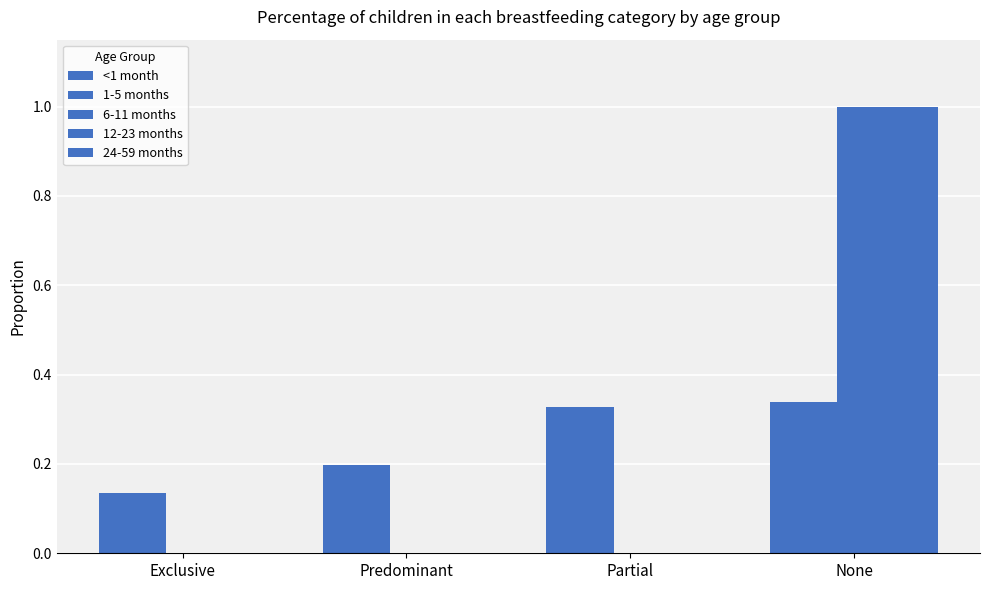

How many groups of bars are there?

4